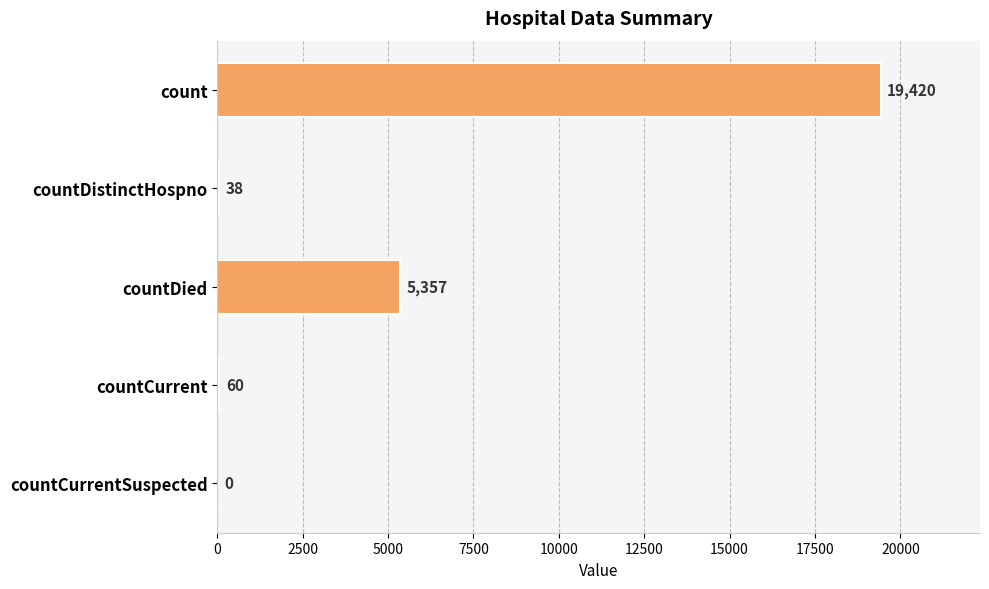

What is the change in value from countCurrent to countCurrentSuspected?

-60